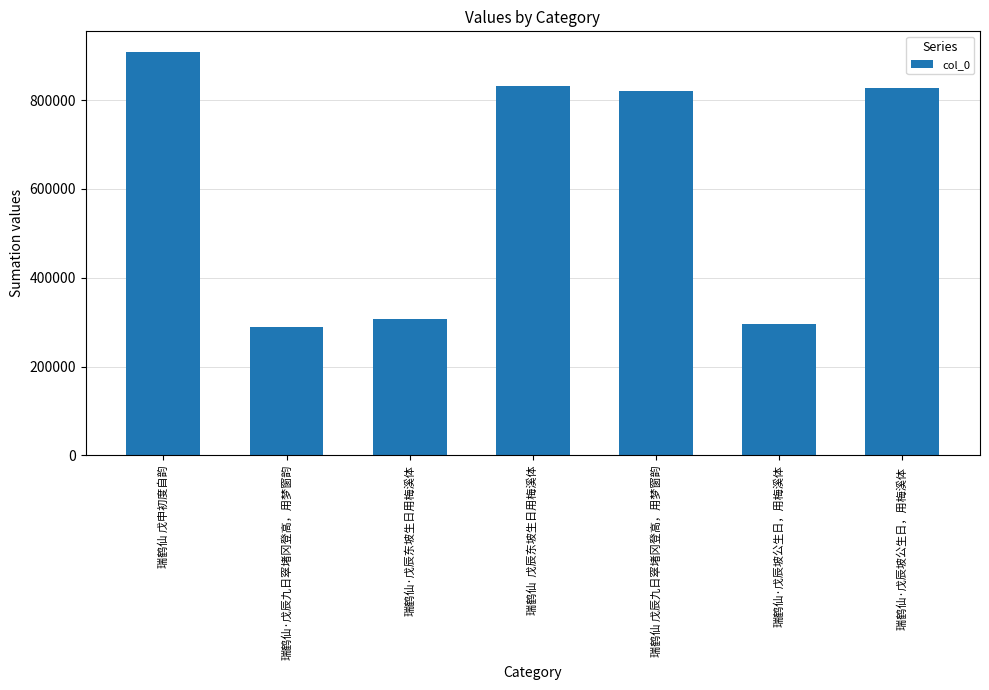

Reading left to right, extract all data points from this chart.

瑞鹤仙 戊申初度自韵=909672	瑞鹤仙·戊辰九日窣堵冈登高，用梦窗韵=289931	瑞鹤仙·戊辰东坡生日用梅溪体=307503	瑞鹤仙  戊辰东坡生日用梅溪体=830942	瑞鹤仙 戊辰九日窣堵冈登高，用梦窗韵=820779	瑞鹤仙·戊辰坡公生日，用梅溪体=296317	瑞鹤仙·戊辰坡公生日，用梅溪体 =826704